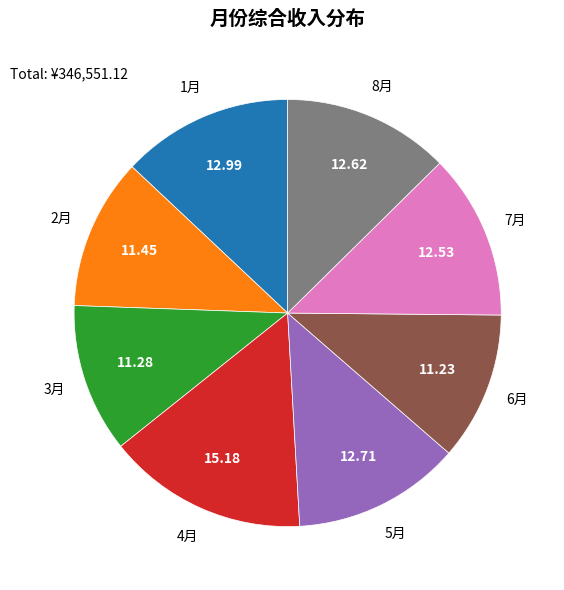

Which has a higher value, 4月 or 5月?

4月